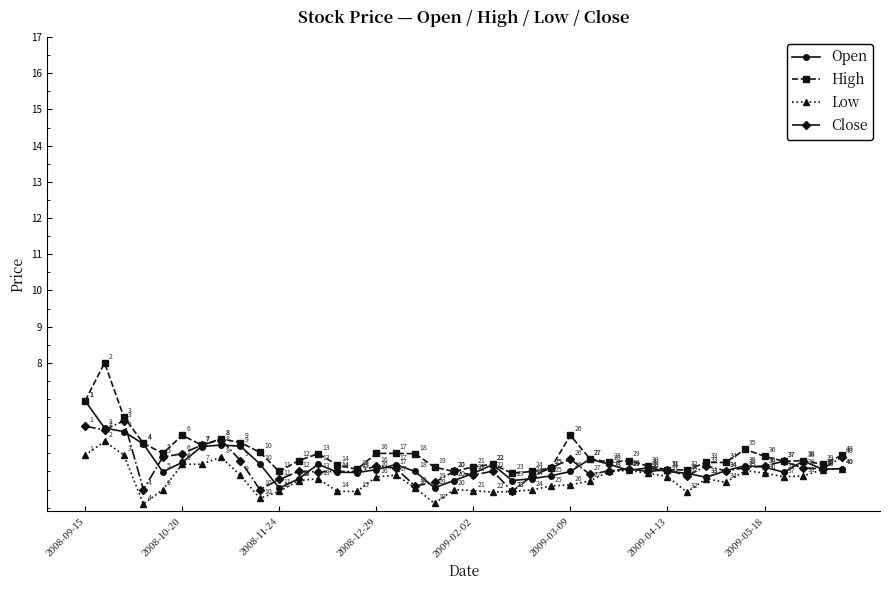

Which series ends up on top after the final intersection of Close and Open?

Close